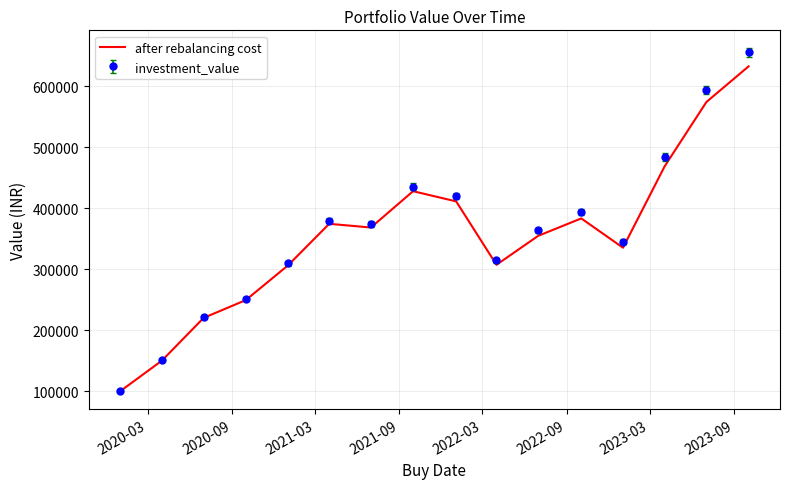

Which series has the widest spread of values?

investment_value